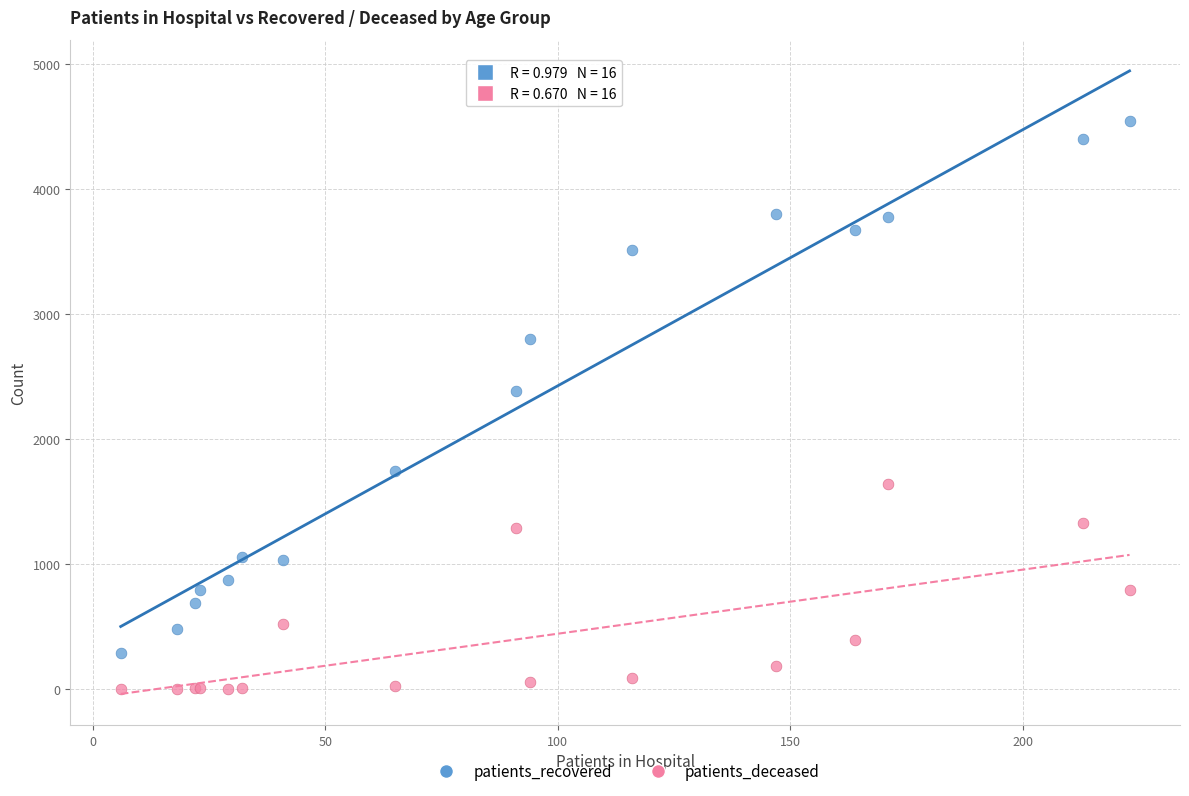

Across all series, what Y value is closest to 2275?

2387